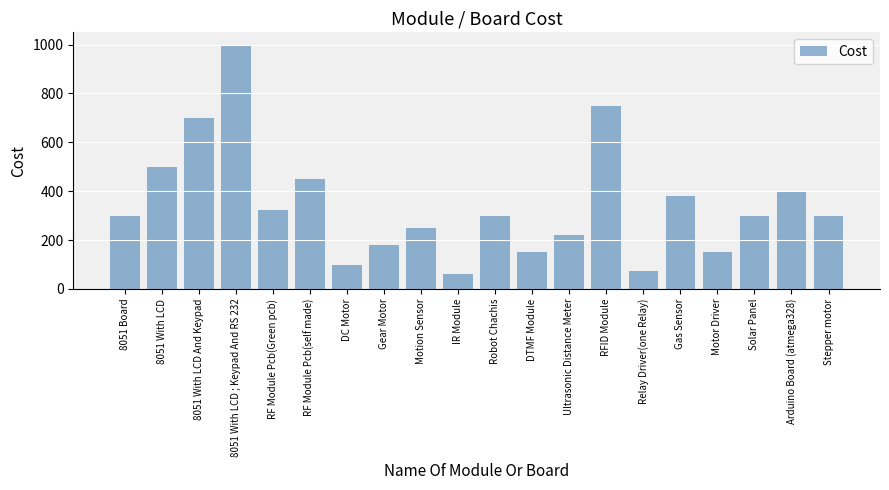

Reading left to right, extract all data points from this chart.

300	500	700	1000	325	450	100	180	250	60	300	150	220	750	75	380	150	300	400	300